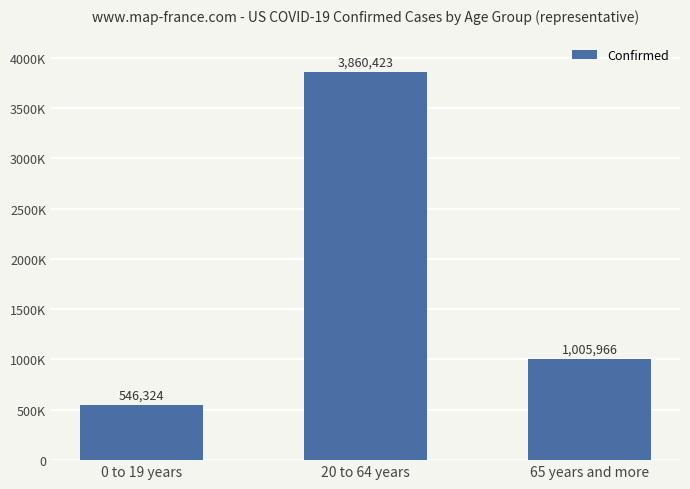

Is it true that the value at 65 years and more is 1716291?

False